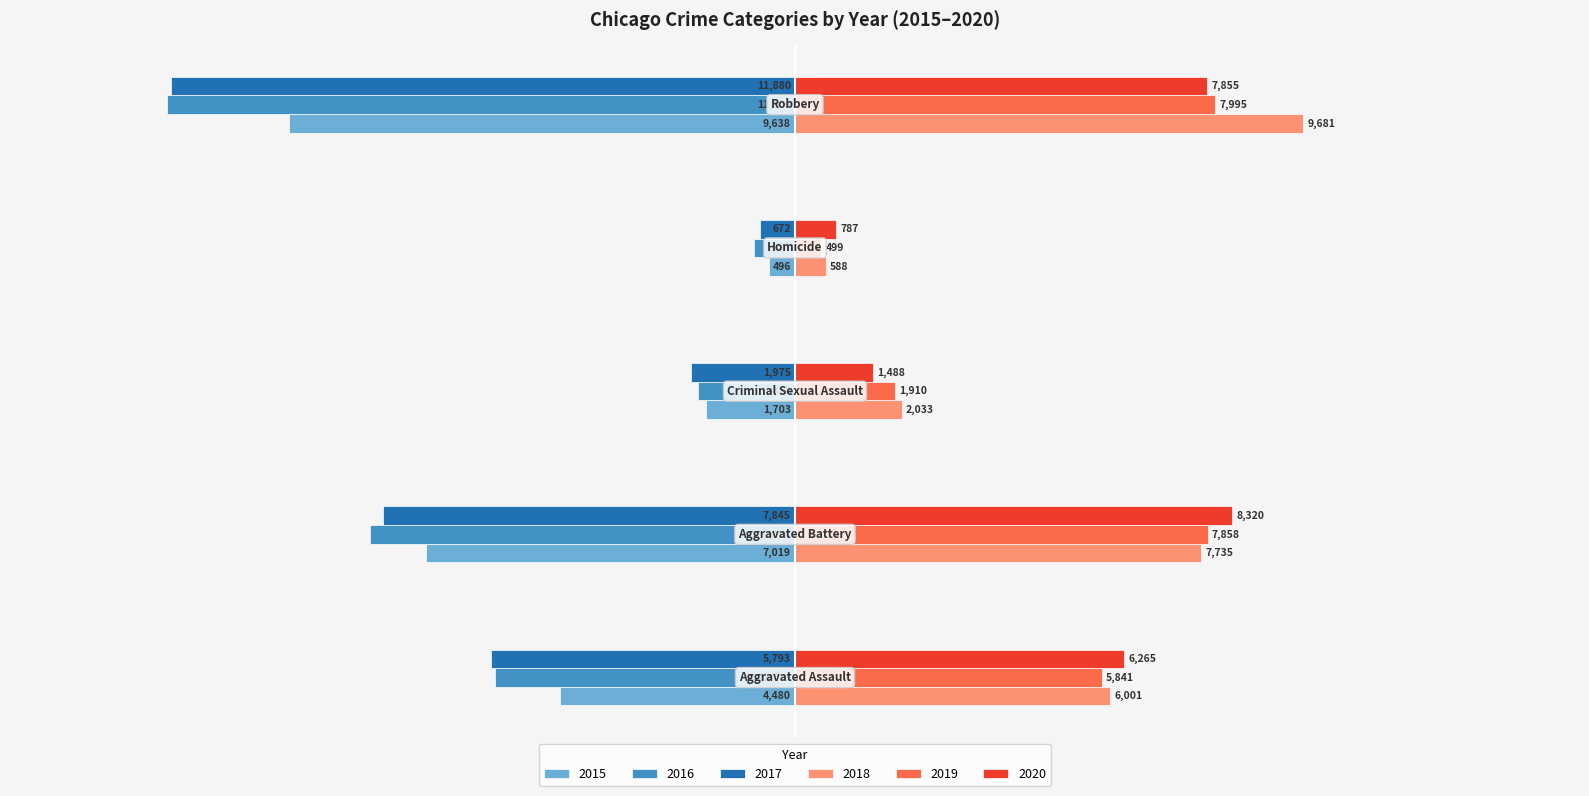

How many series are shown in this chart?

6